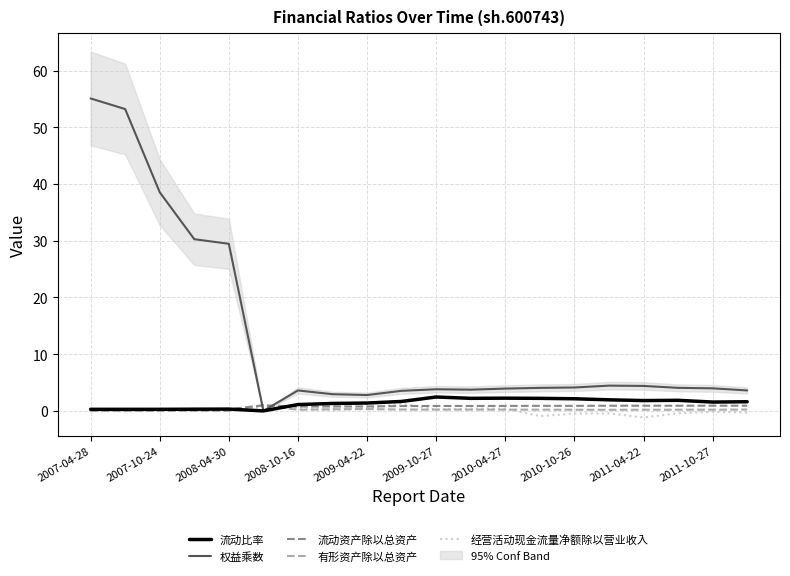

What is the difference between the maximum and minimum values in the 流动资产除以总资产 series?

0.7